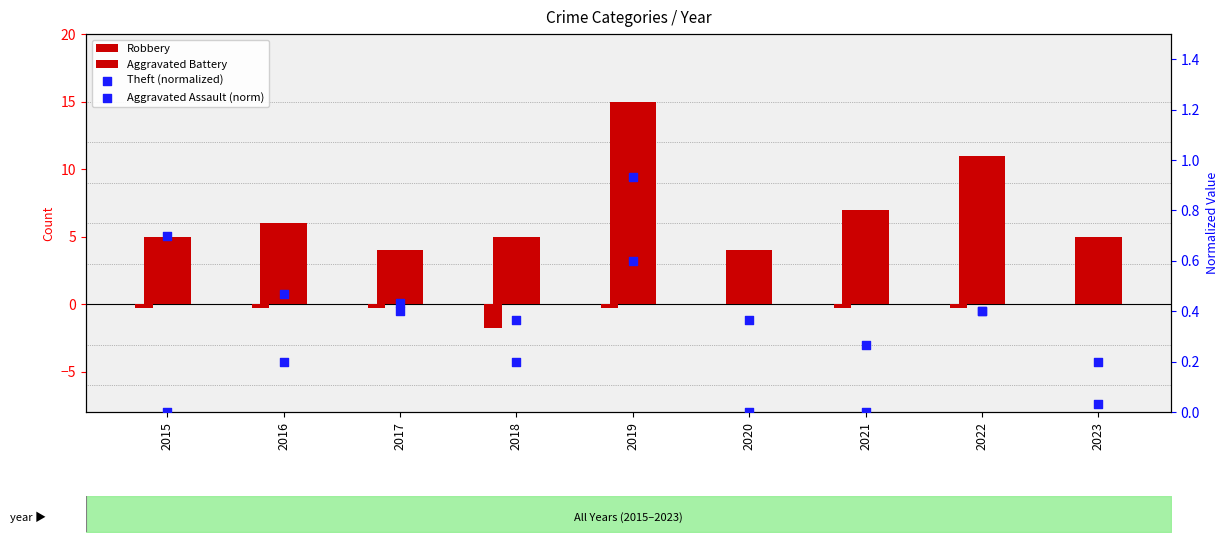

Which series reaches the minimum Y coordinate?

Aggravated Battery